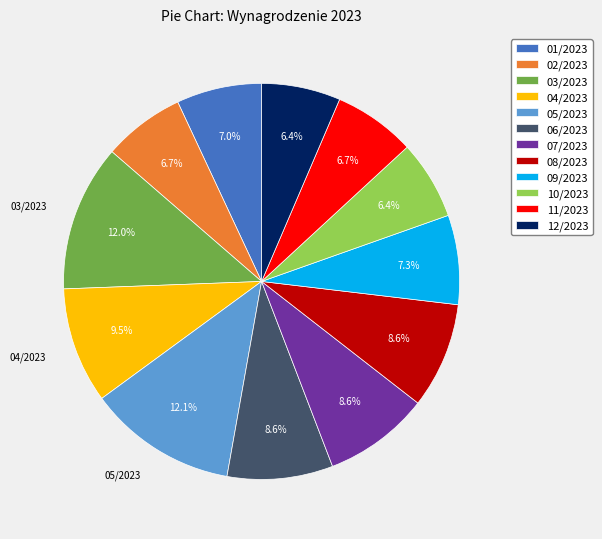

What is the ratio of the value at 10/2023 to the value at 03/2023?

0.5